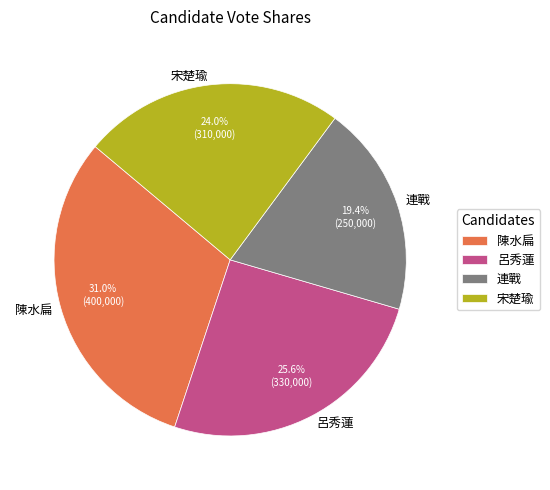

Which category has the smallest portion of the pie?

連戰